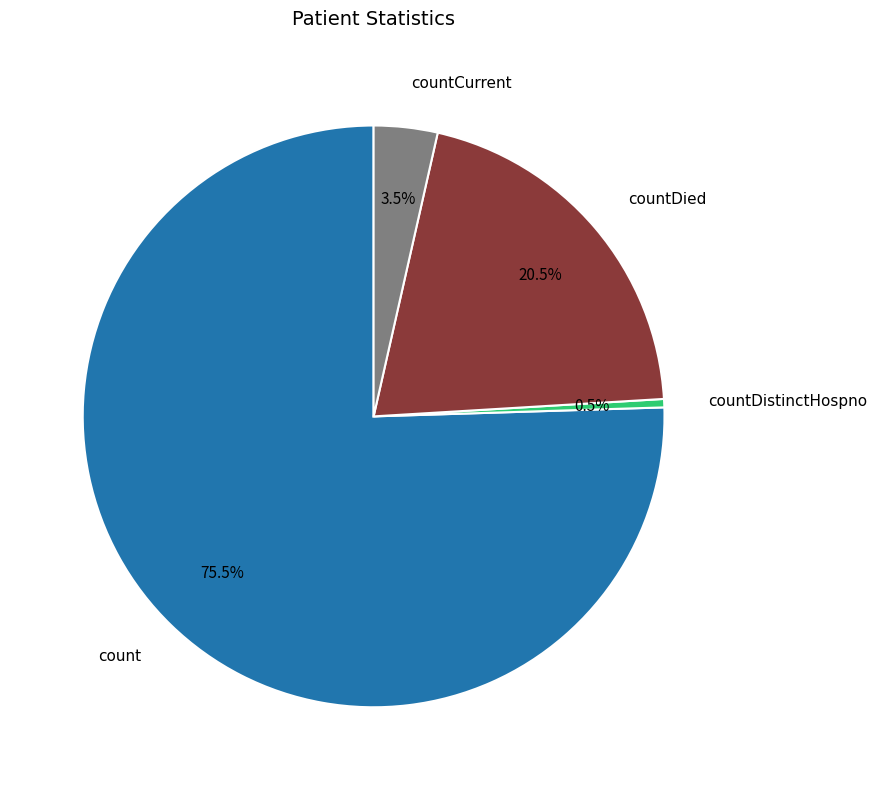

Count the number of slices in the pie.

4